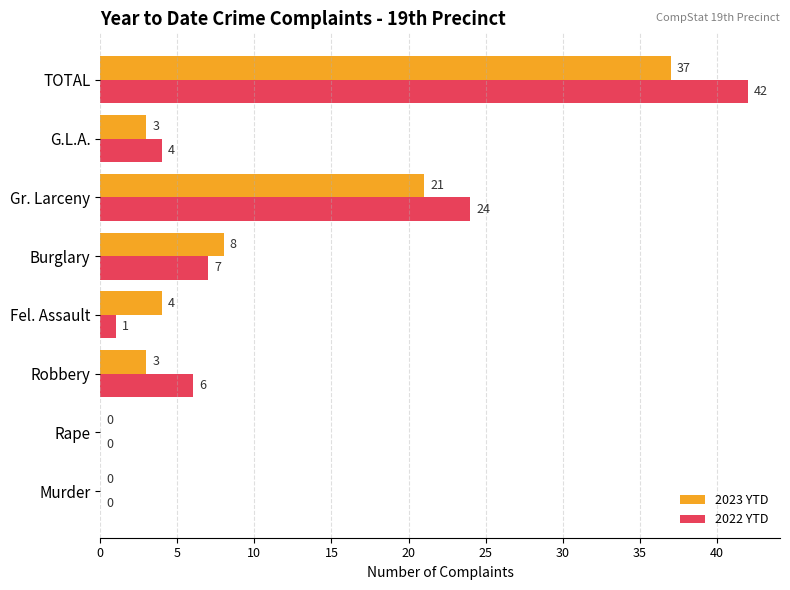

Where is 2022 YTD nearest to the value 21?

Gr. Larceny